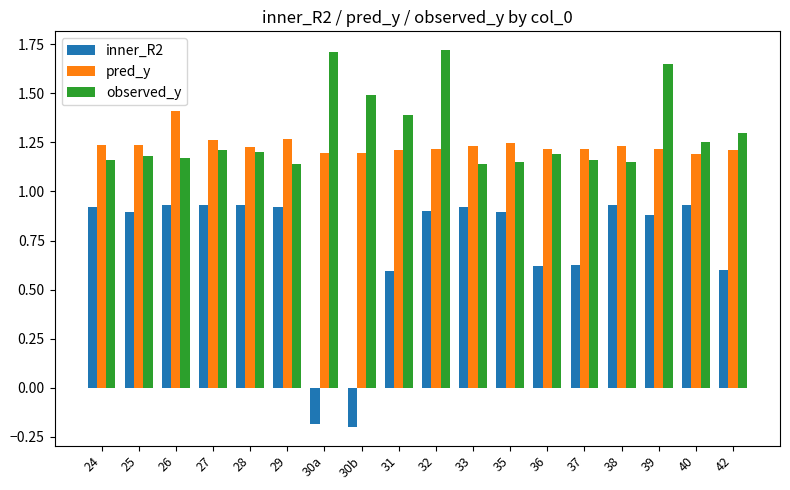

What is the greatest value displayed?

1.7